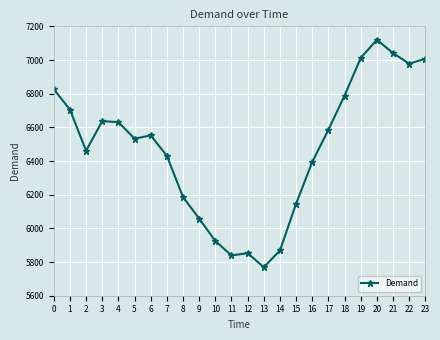

At which category does the data reach its first local valley?

2